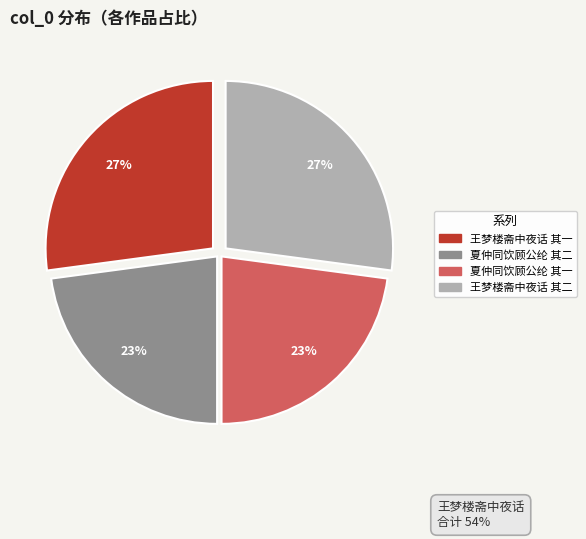

To the nearest percent, what is the average slice percentage?

25%